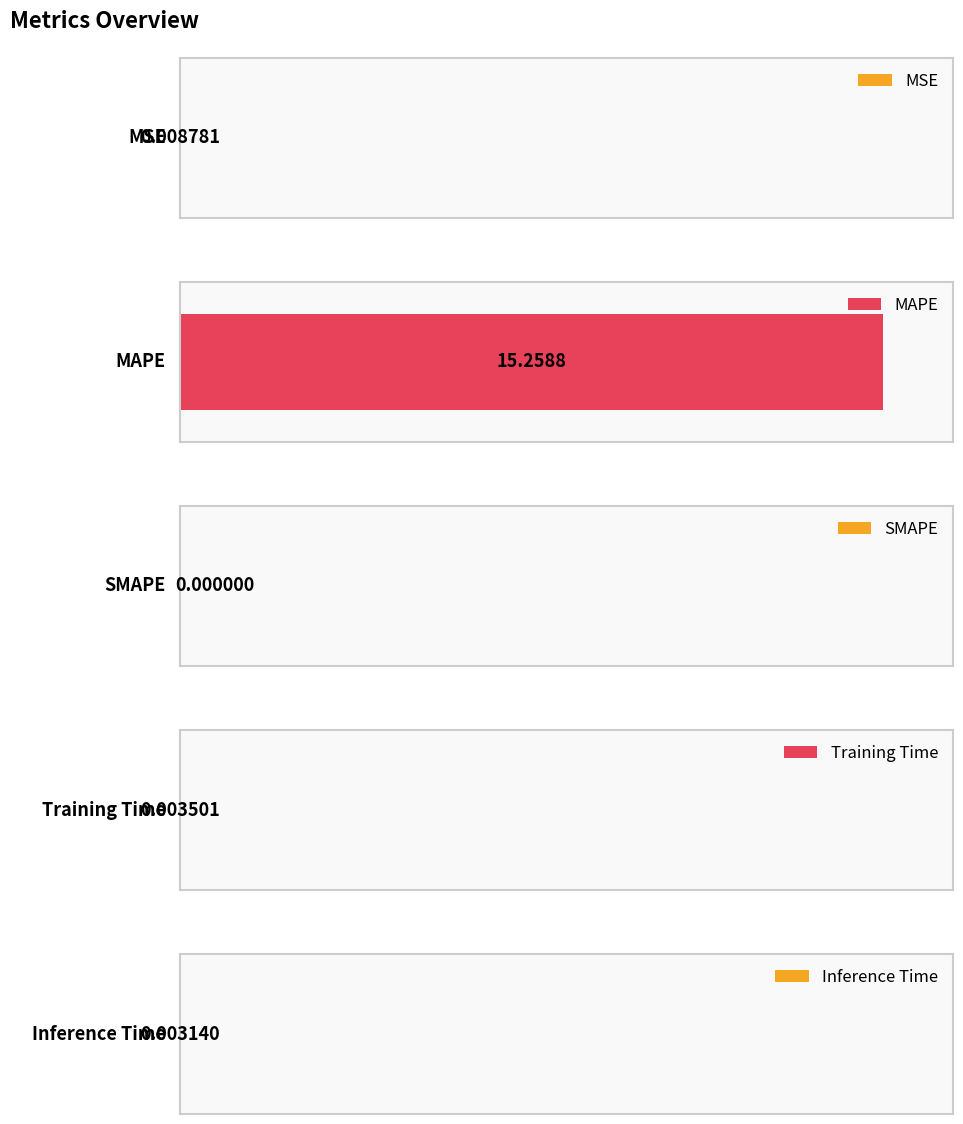

What is the label of the 2nd bar from the right?

Training Time